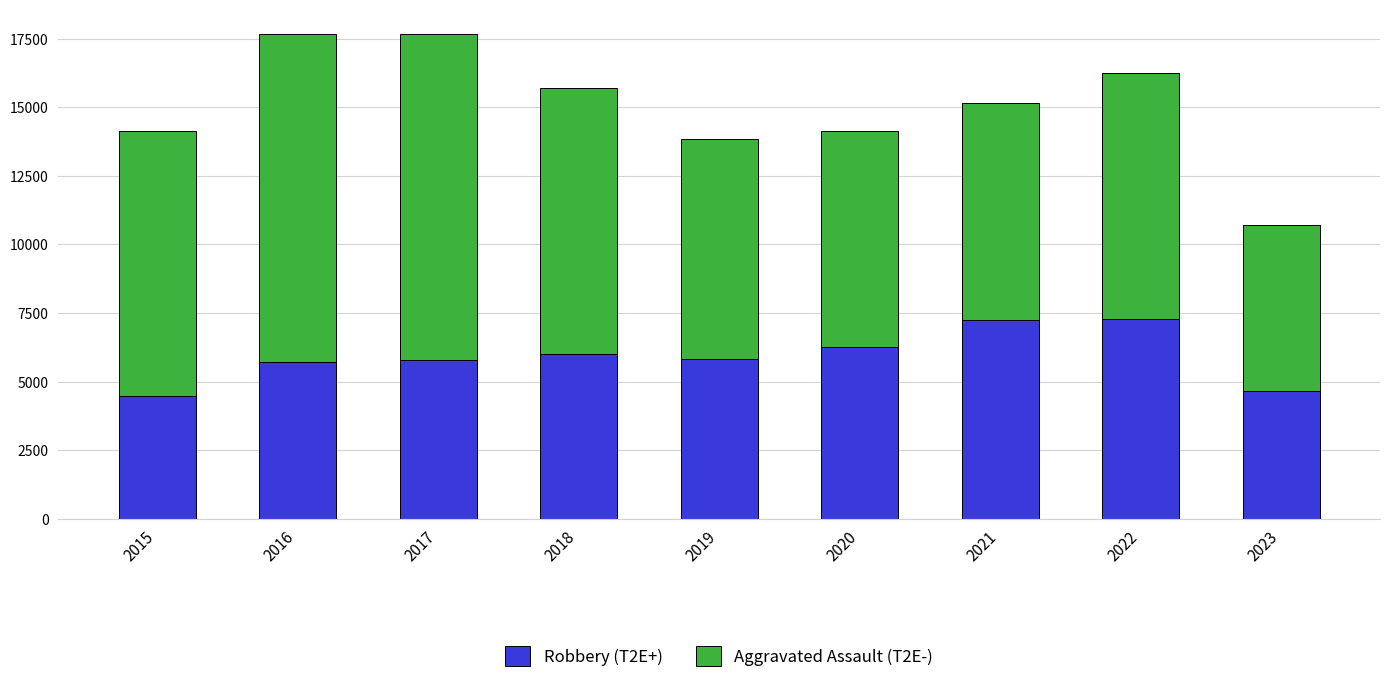

What is the lowest value of the Robbery (T2E+) series?

4480